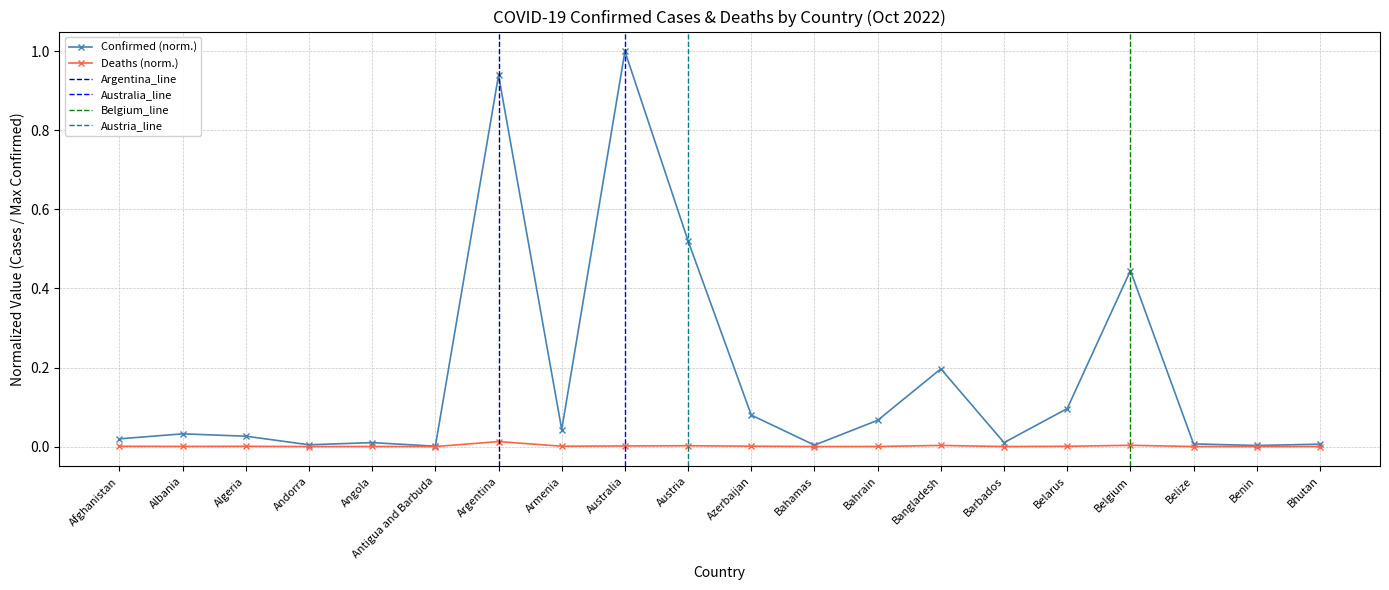

True or false: Deaths has more than 1 interior local peaks.

True